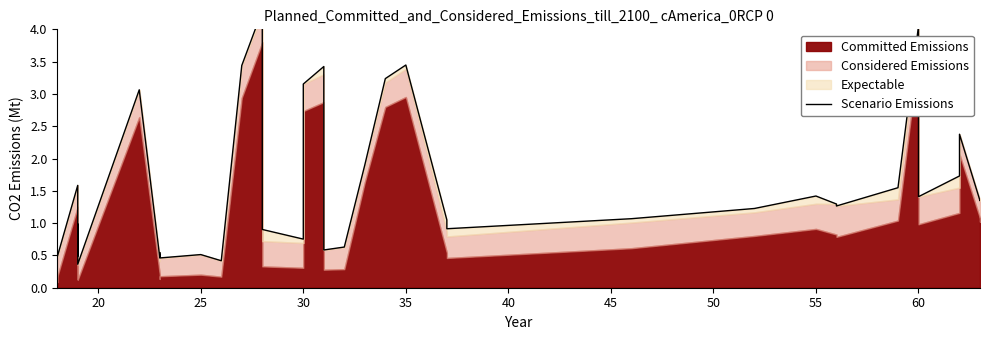

True or false: the data shows 2.3 at 23.

False